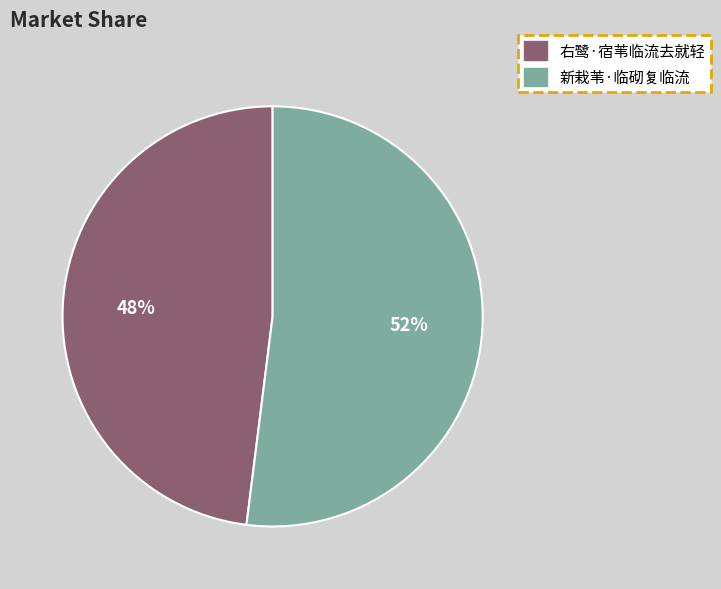

To the nearest percent, what percentage of the pie is 右鹭·宿苇临流去就轻?

48%